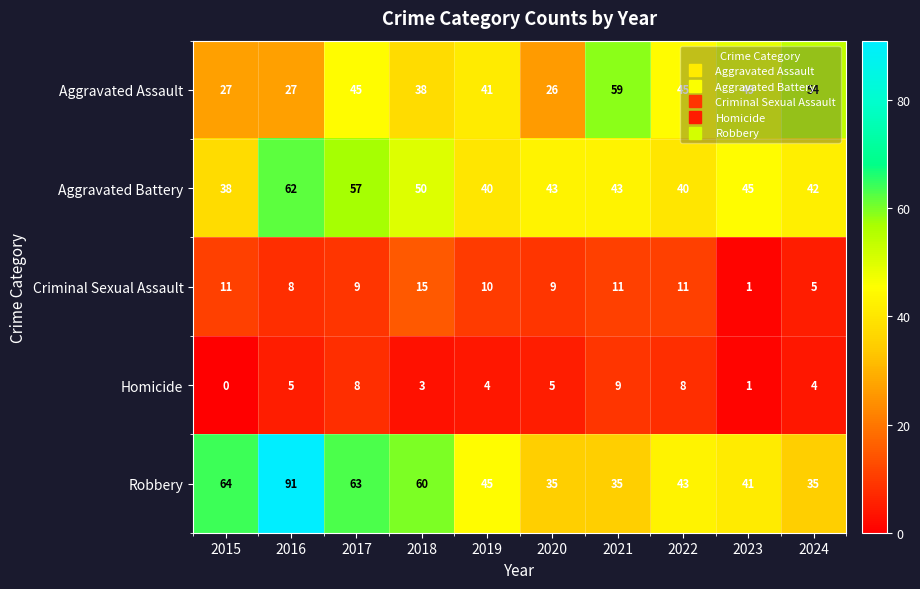

How many data points does each series have?

10